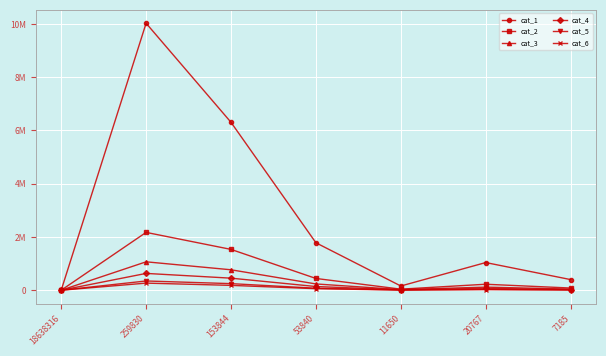

What are all the series names shown in the legend?

cat_1, cat_2, cat_3, cat_4, cat_5, cat_6